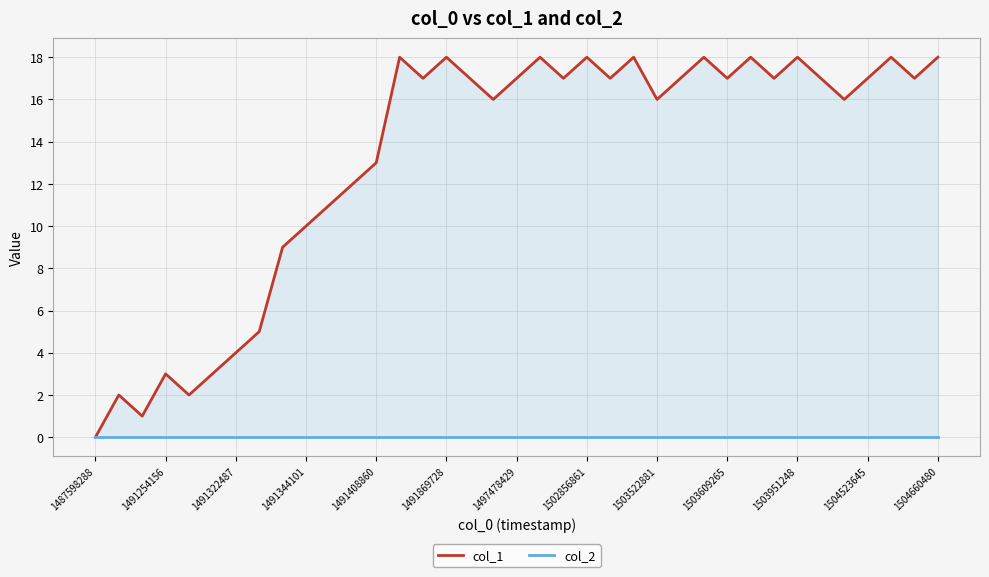

Rank the series at 1491408860 from highest to lowest value.

col_1, col_2